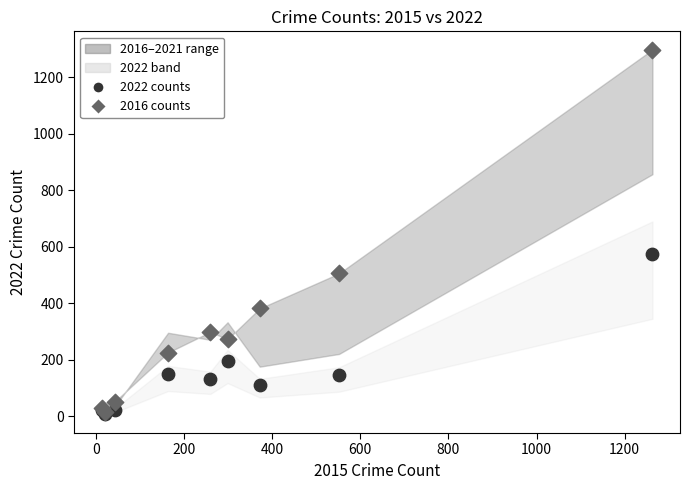

Which series reaches the maximum Y coordinate?

2016 counts